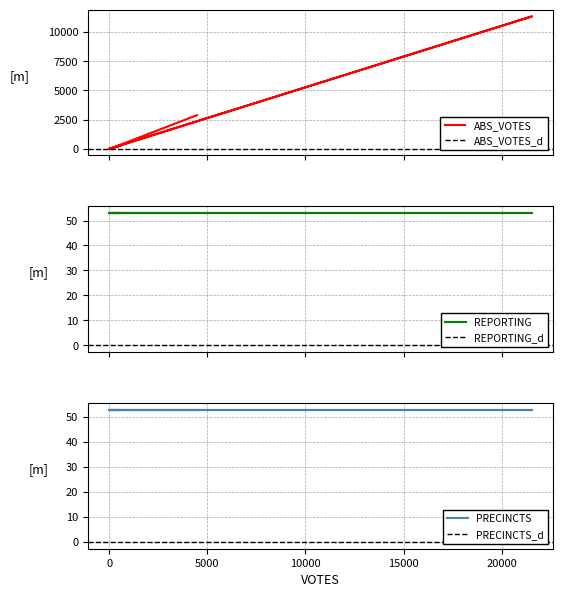

The value of ABS_VOTES at hawkinsh is 30. True or false?

False